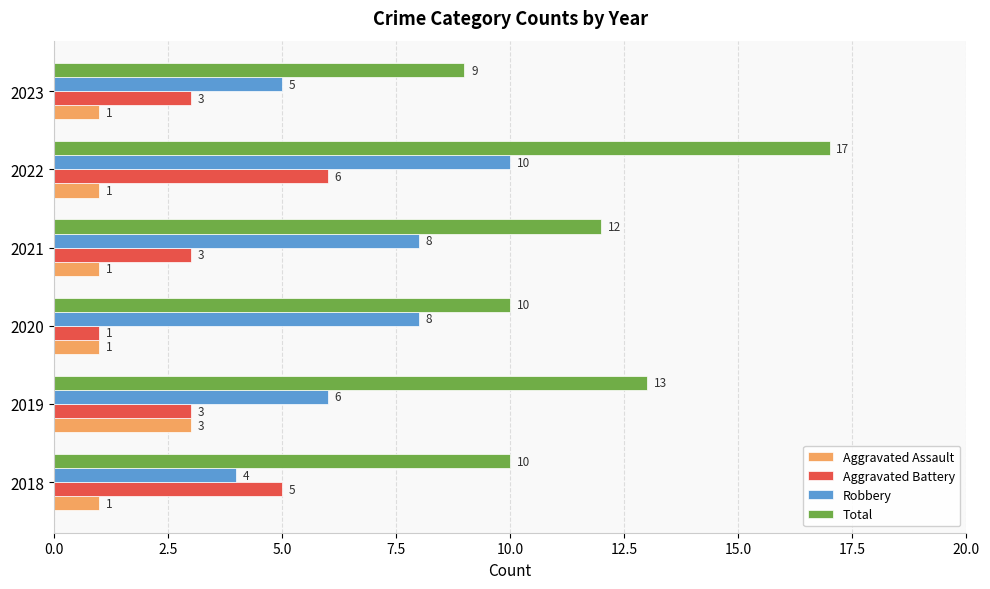

Count the number of data series in this chart.

4